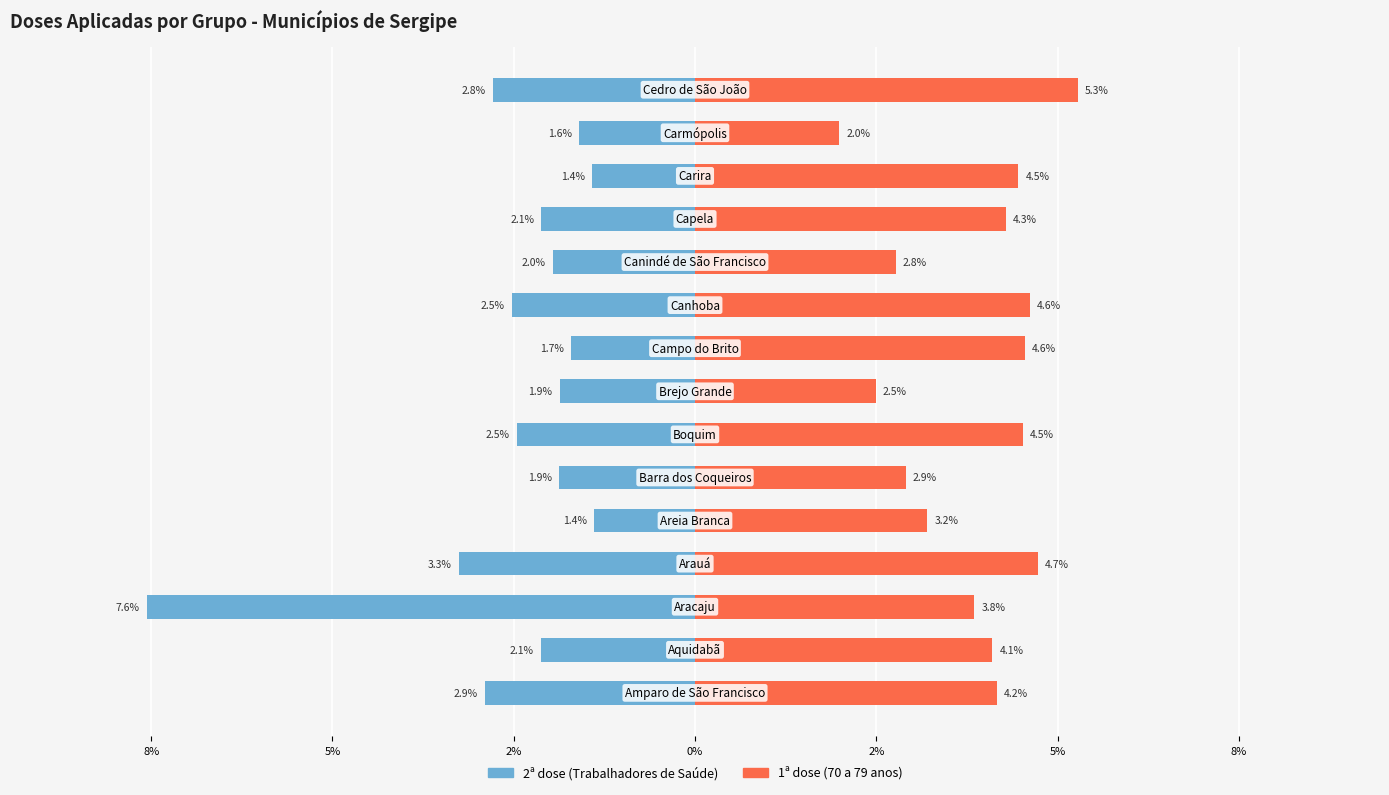

How many data points in 2ª dose (Trabalhadores de Saúde) are less than -2?

8